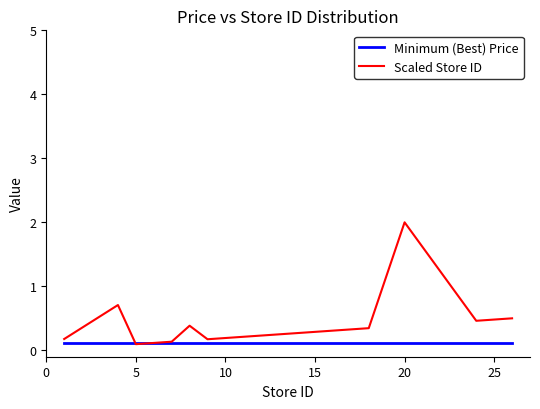

Rank the series by their average value, from lowest to highest.

Minimum (Best) Price, Scaled Store ID